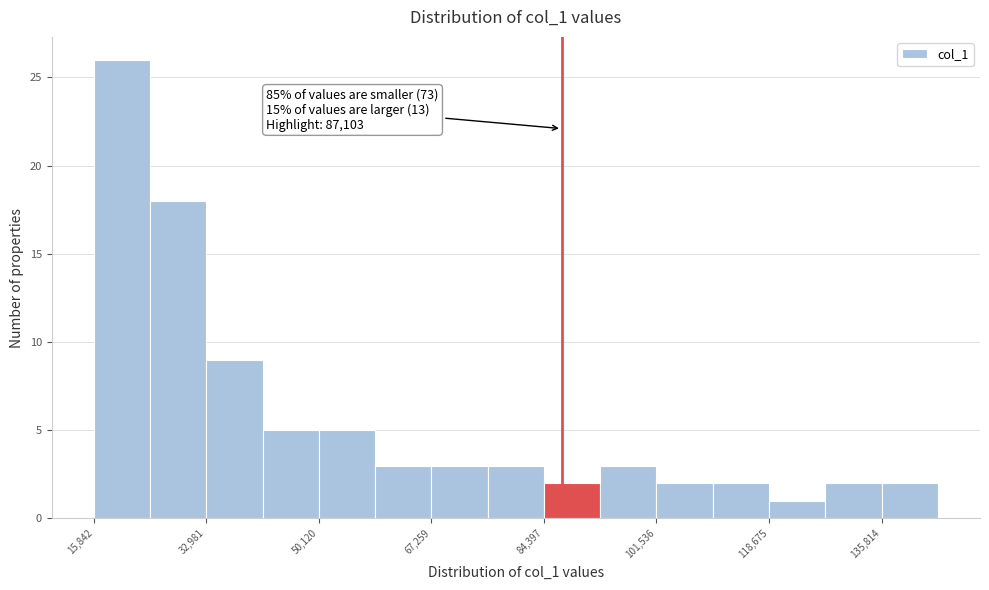

Over which range of the x-axis is the bar tallest?

16000 to 24000